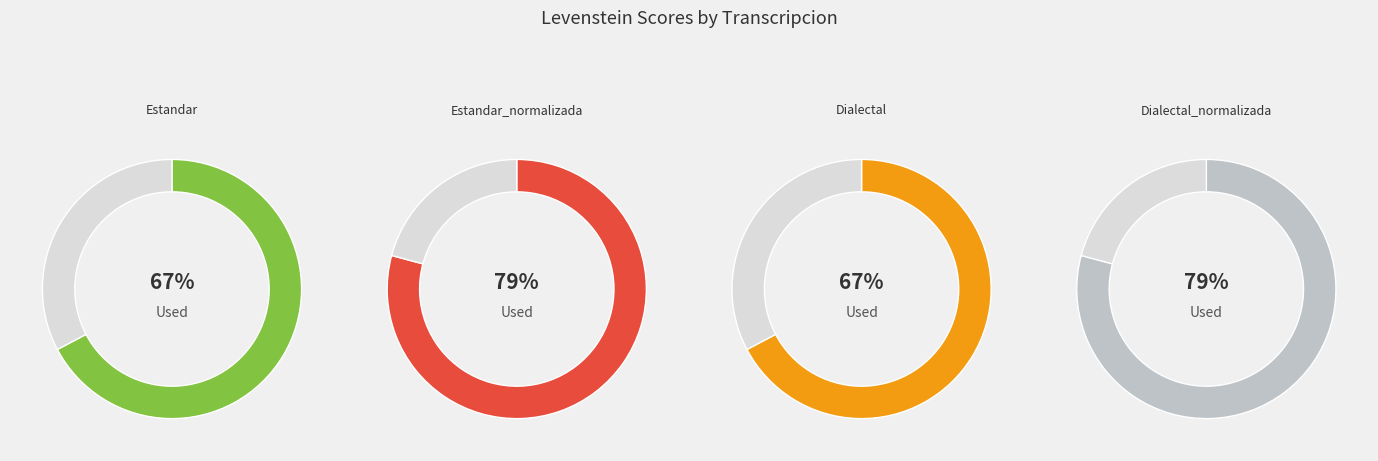

The Estandar slice represents 30% of the pie. True or false?

False